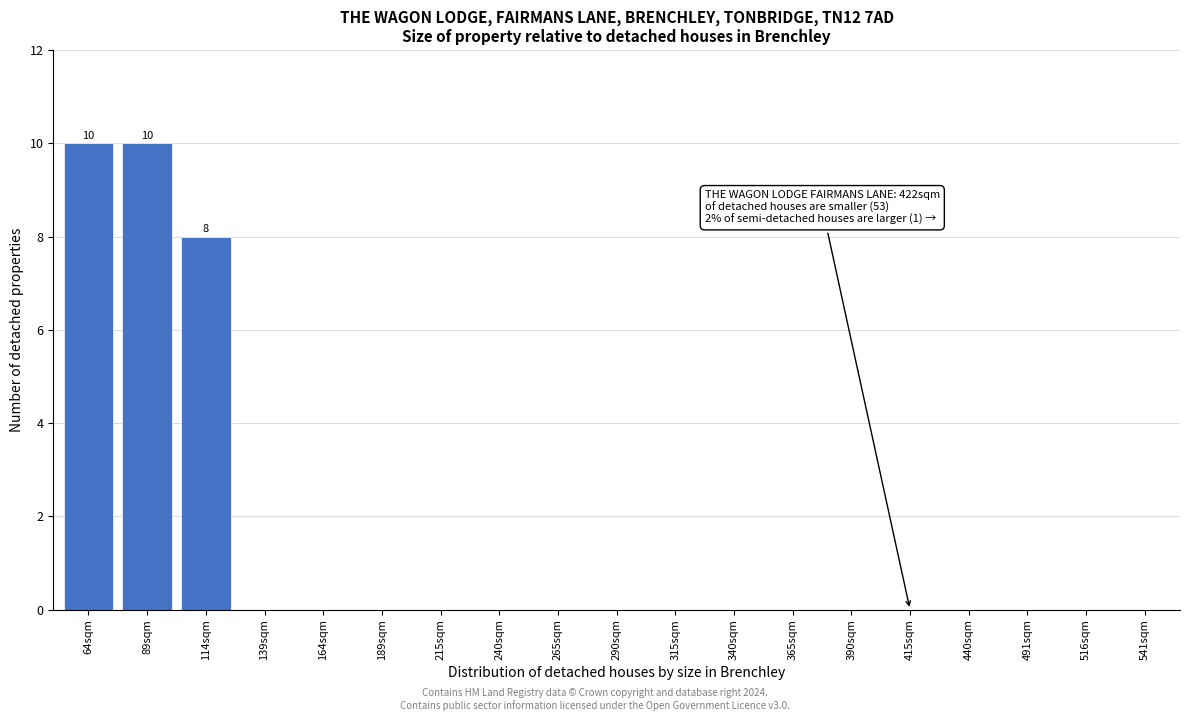

Reading left to right, what are all the values shown in this chart?

64sqm=10	89sqm=10	114sqm=8	139sqm=0	164sqm=0	189sqm=0	215sqm=0	240sqm=0	265sqm=0	290sqm=0	315sqm=0	340sqm=0	365sqm=0	390sqm=0	415sqm=0	440sqm=0	491sqm=0	516sqm=0	541sqm=0